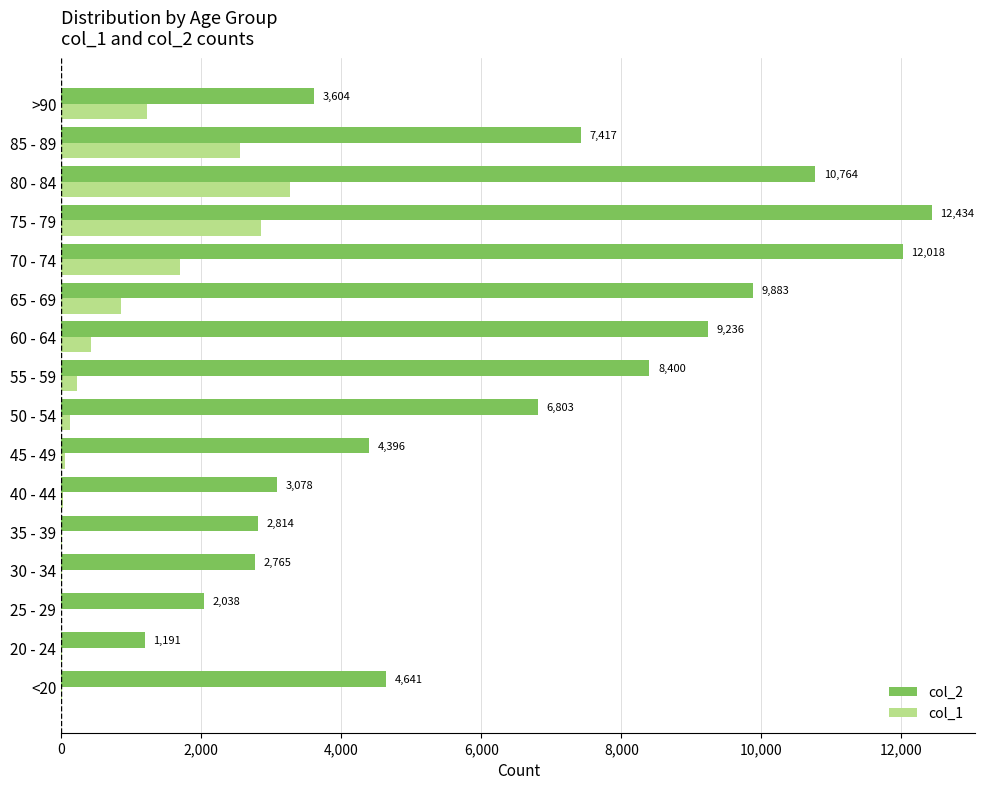

What are all the series names shown in the legend?

col_2, col_1